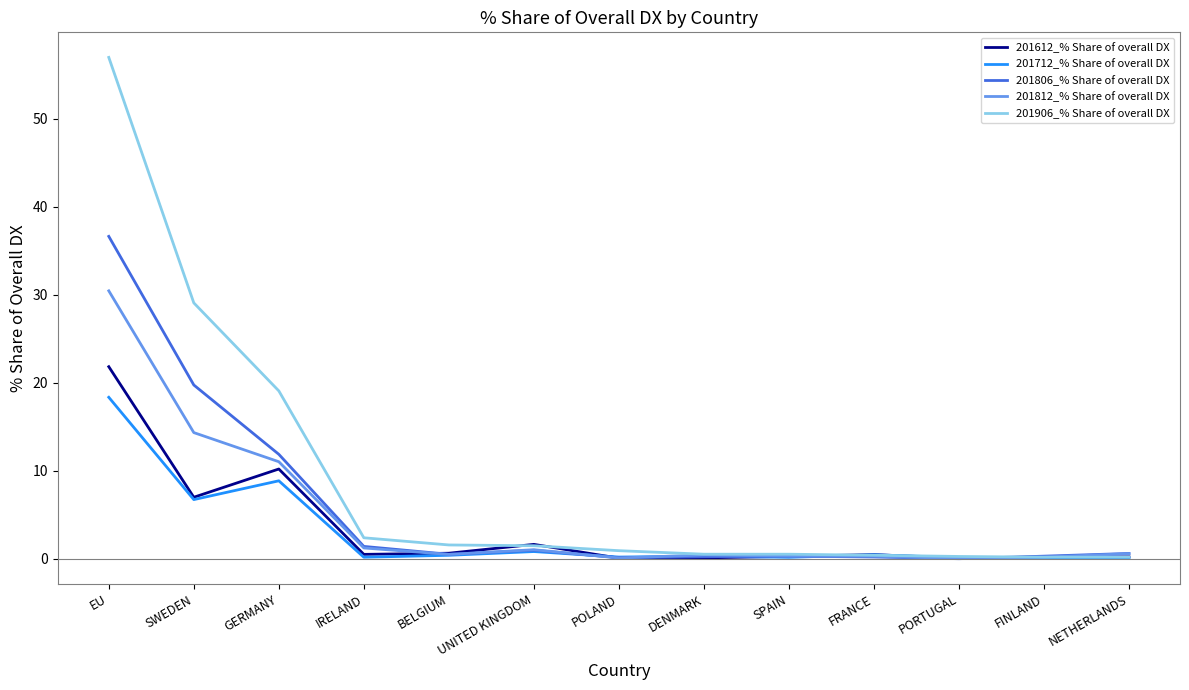

Read the 201906_% Share of overall DX value at EU.

57.0